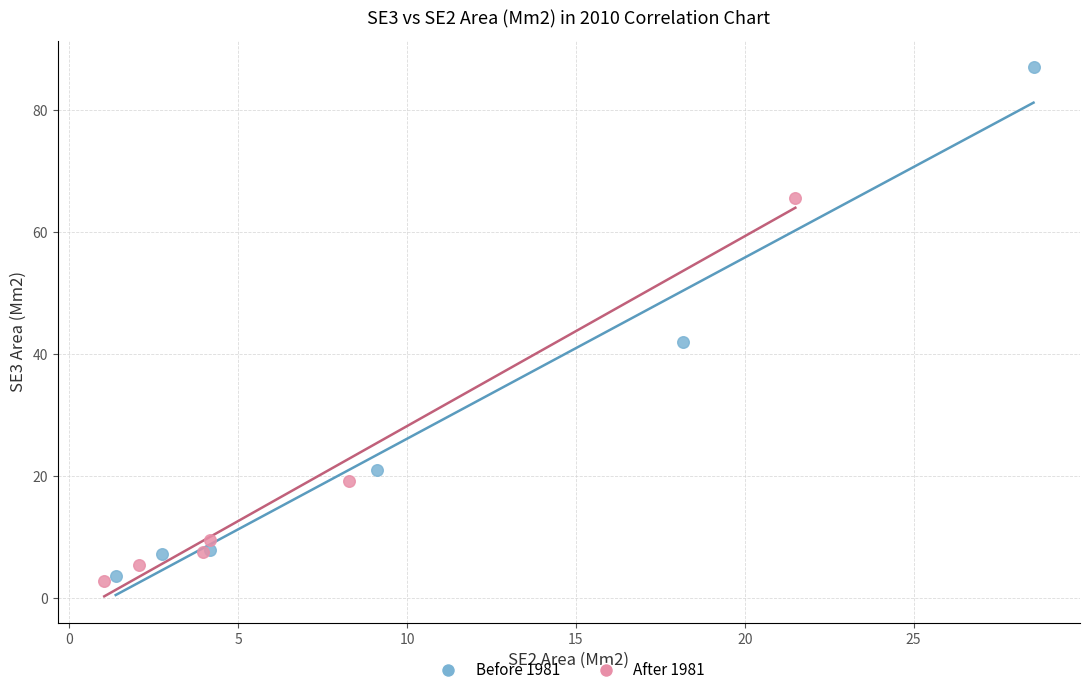

Which series contains the highest Y value?

Before 1981